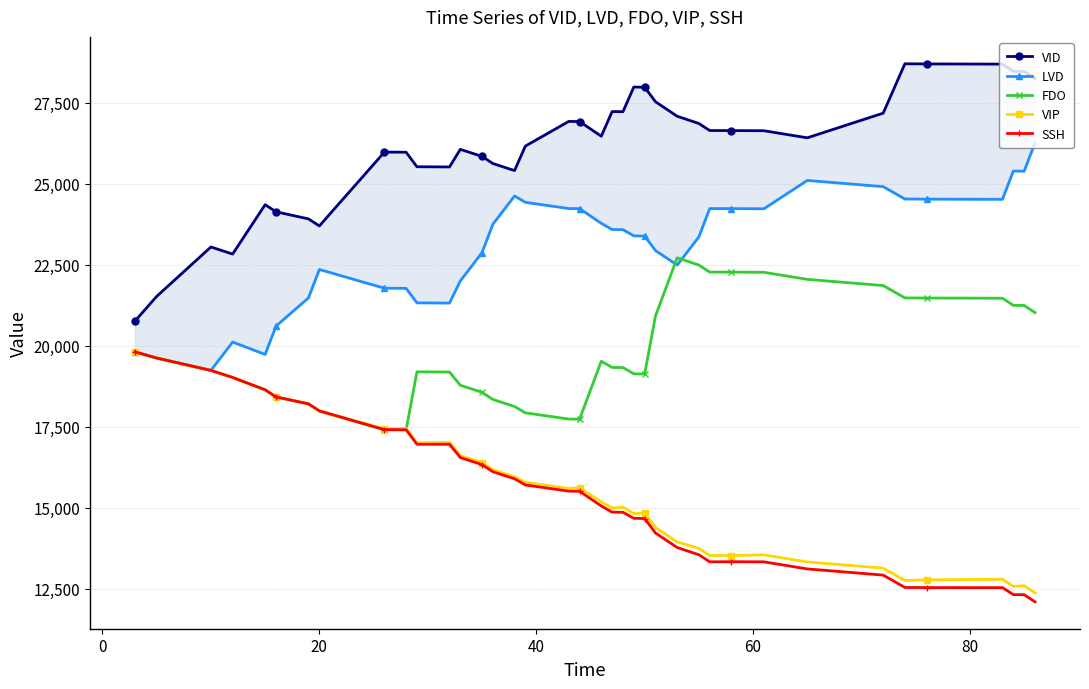

What is the greatest value displayed?

28699